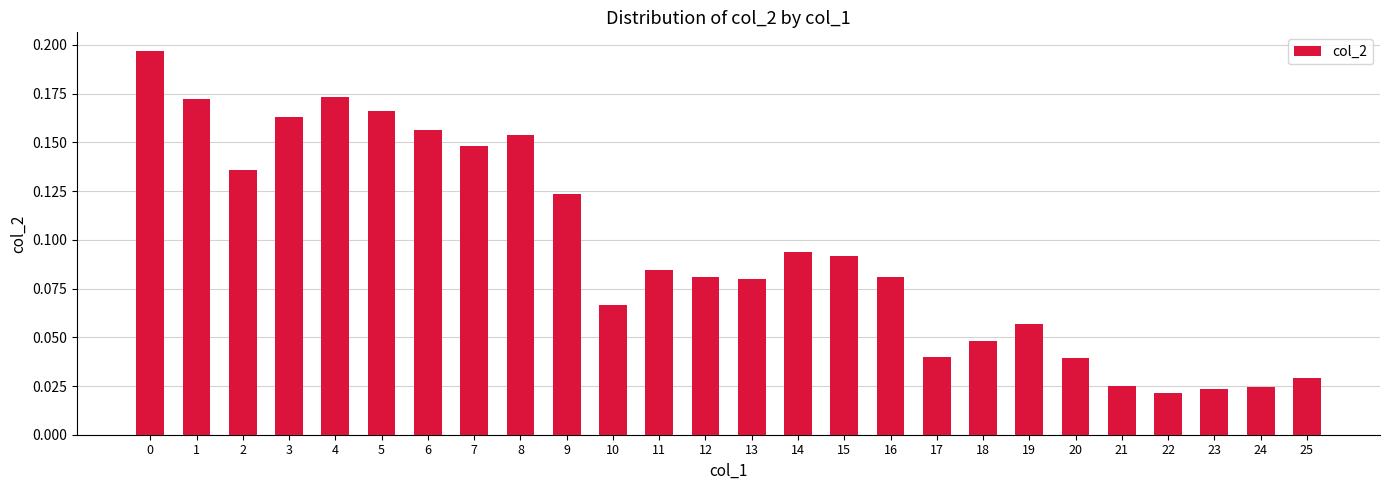

The value at 0 is 0.3. True or false?

False